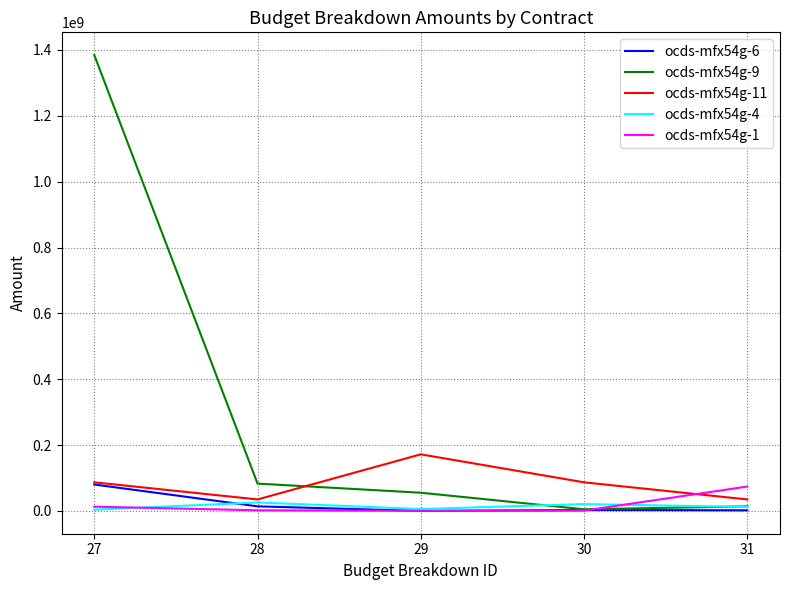

Where is the first local minimum for ocds-mfx54g-9?

30